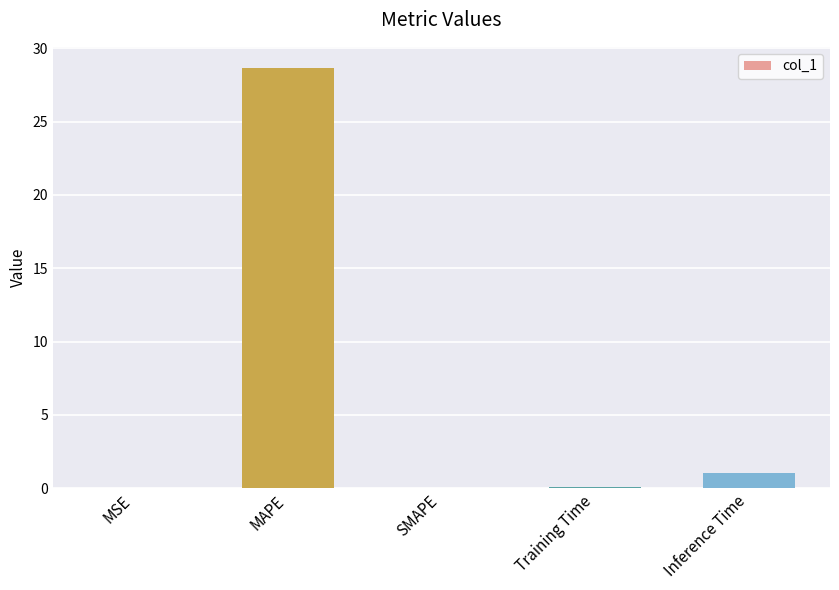

At which label is the value closest to 14?

Inference Time